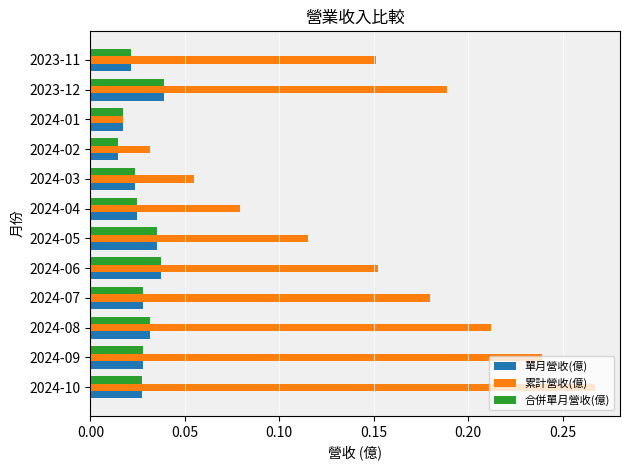

True or false: 累計營收(億) has a value of 0.1 at 2024-08.

False